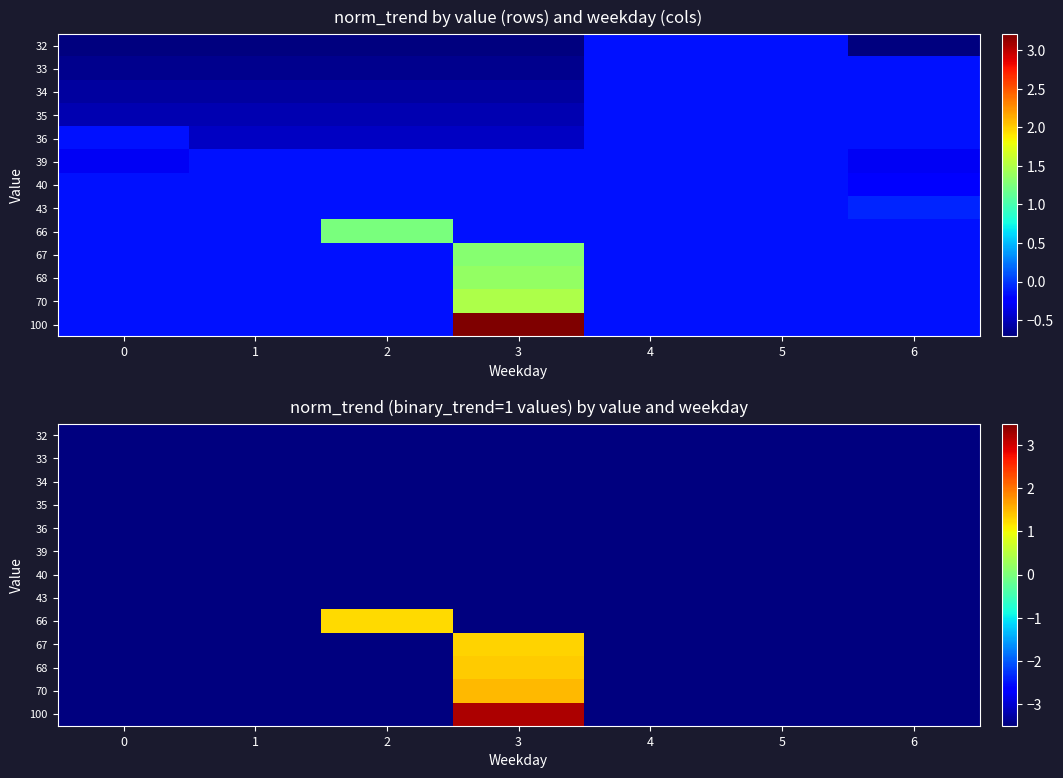

The value of 68 at 6 is -3.5. True or false?

True